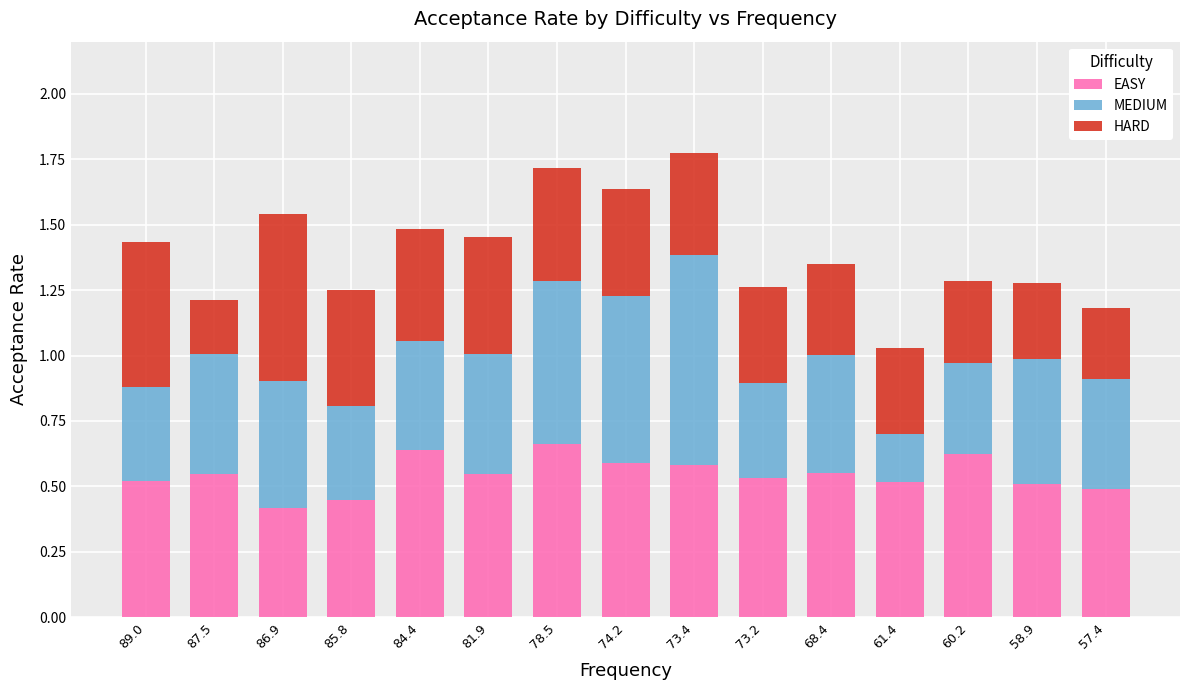

Is it true that EASY equals 1.1 at 84.4?

False